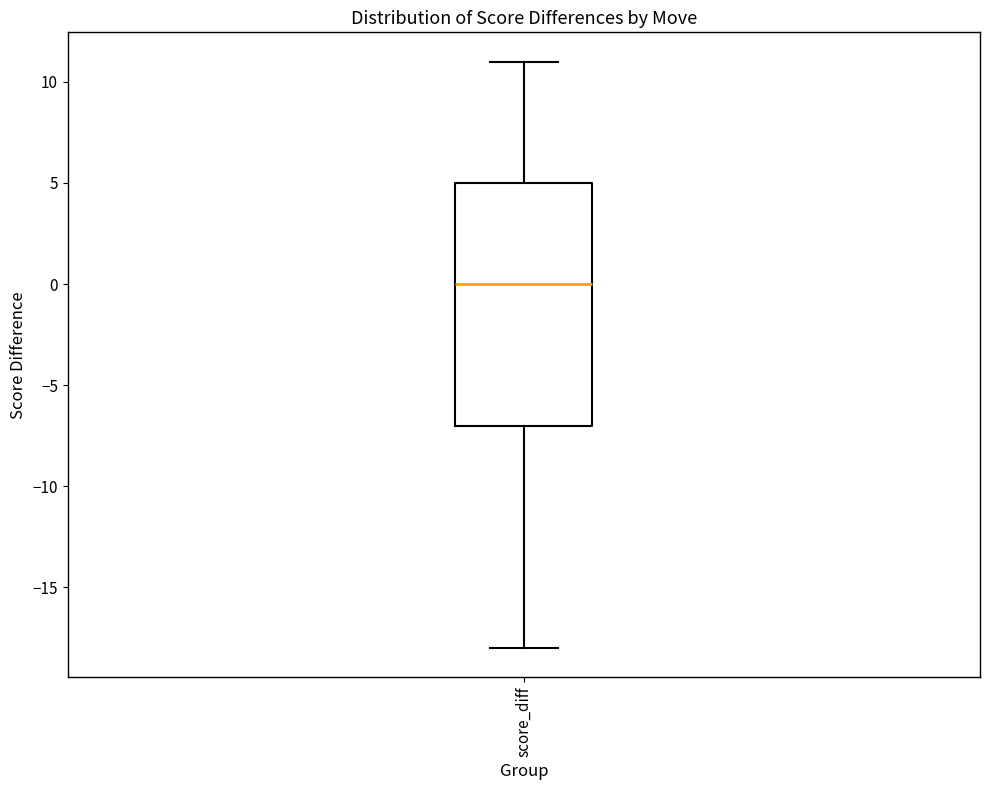

Where is the lower edge of the box for score_diff on the y-axis? The values are not printed on the chart, so give them approximately, as read against the axis.

-7